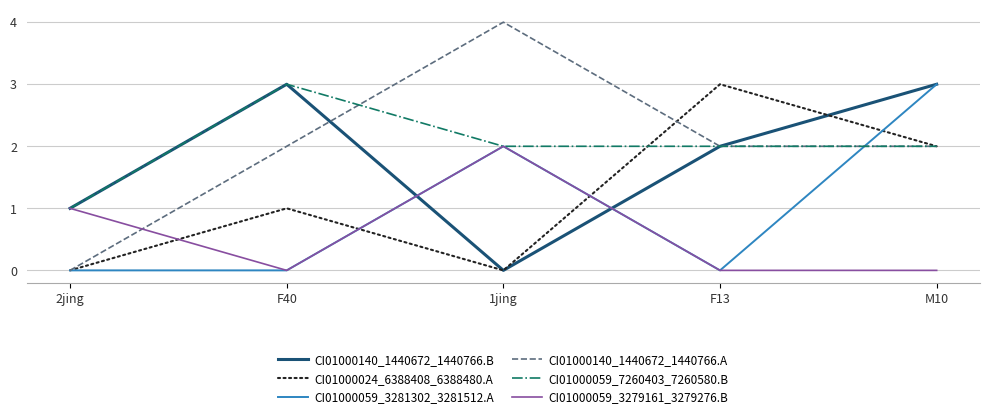

How many lines are shown in the chart?

6